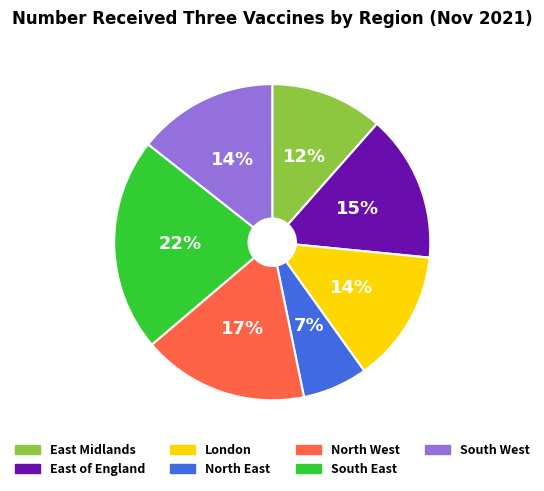

How many slices are in this pie chart?

7